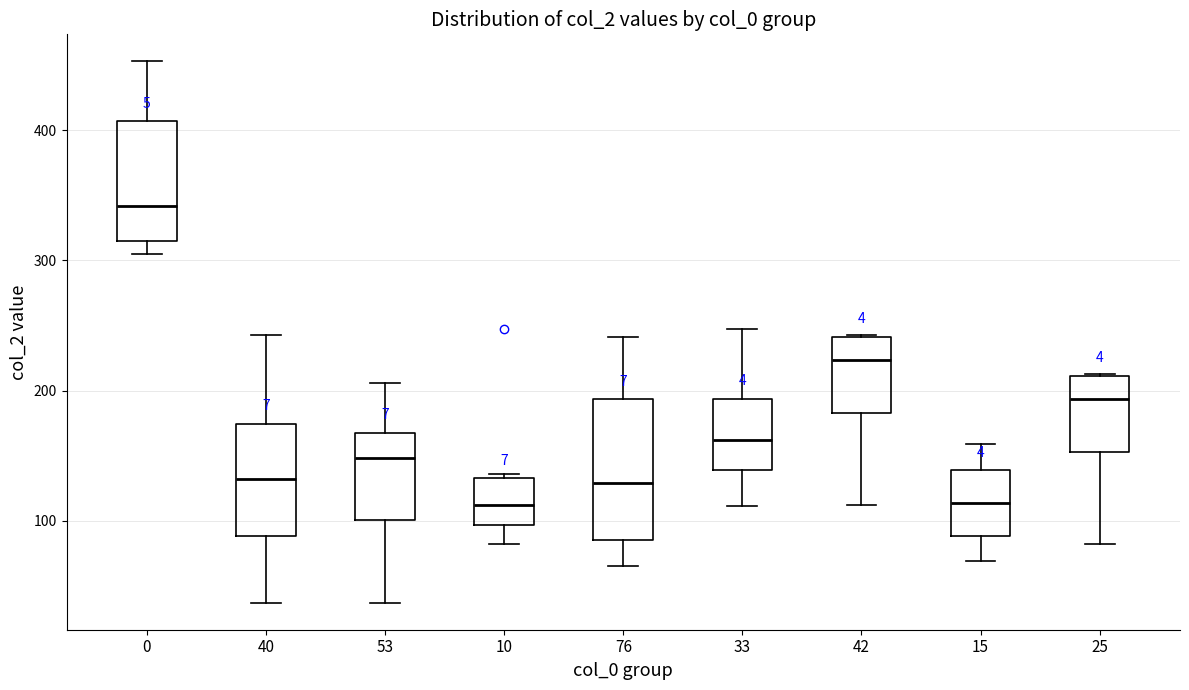

Which box is the tallest, from its lower edge to its upper edge?

76